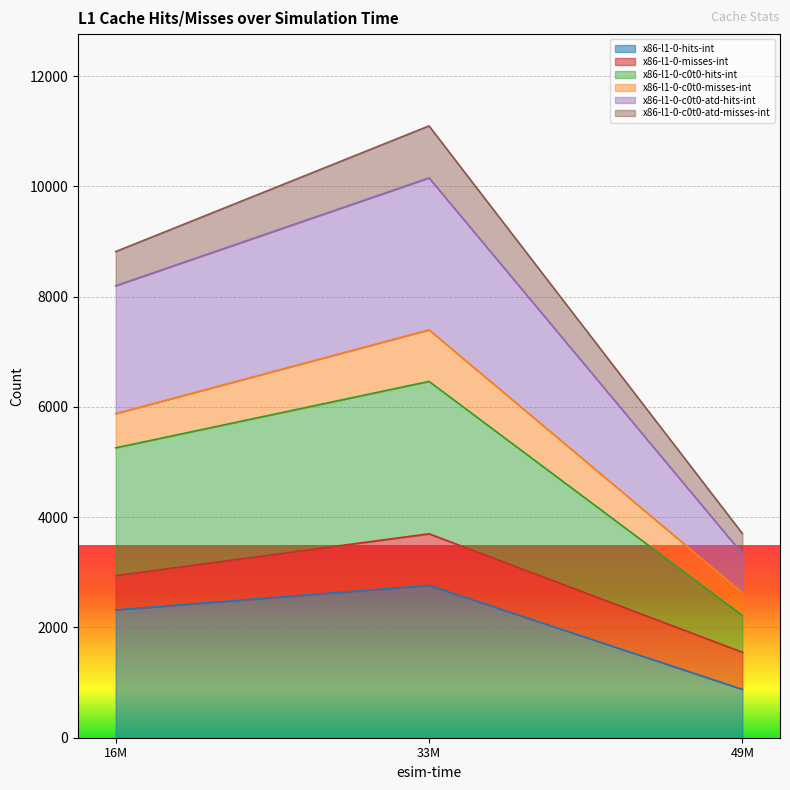

How many data points in x86-l1-0-c0t0-hits-int are less than 5258?

1